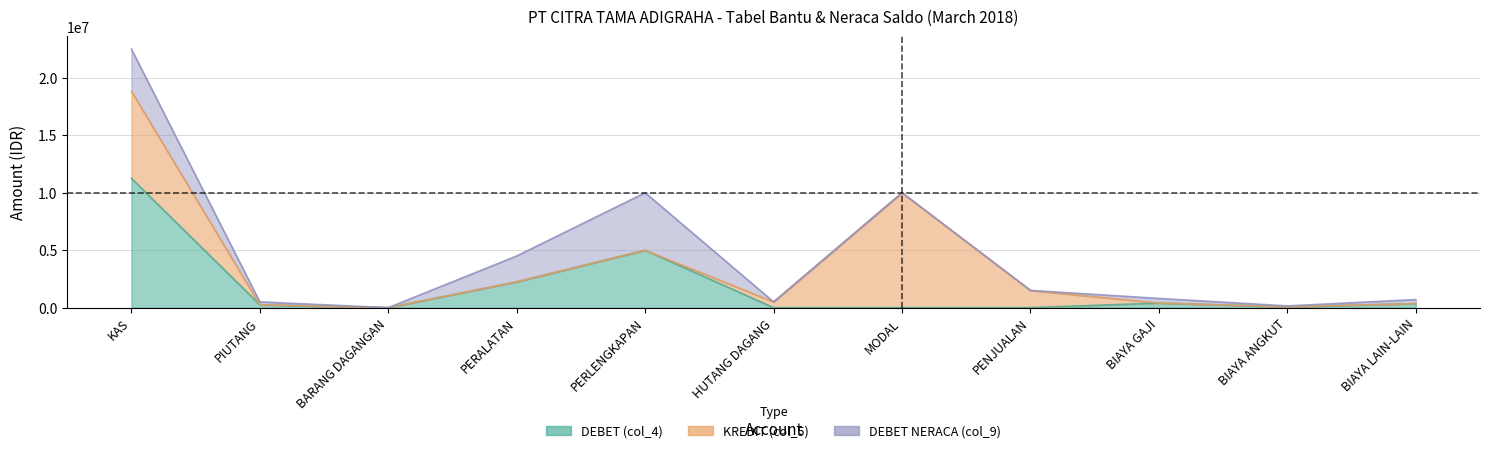

Between which two adjacent categories do KREDIT (col_5) and DEBET NERACA (col_9) first intersect?

KAS and PIUTANG